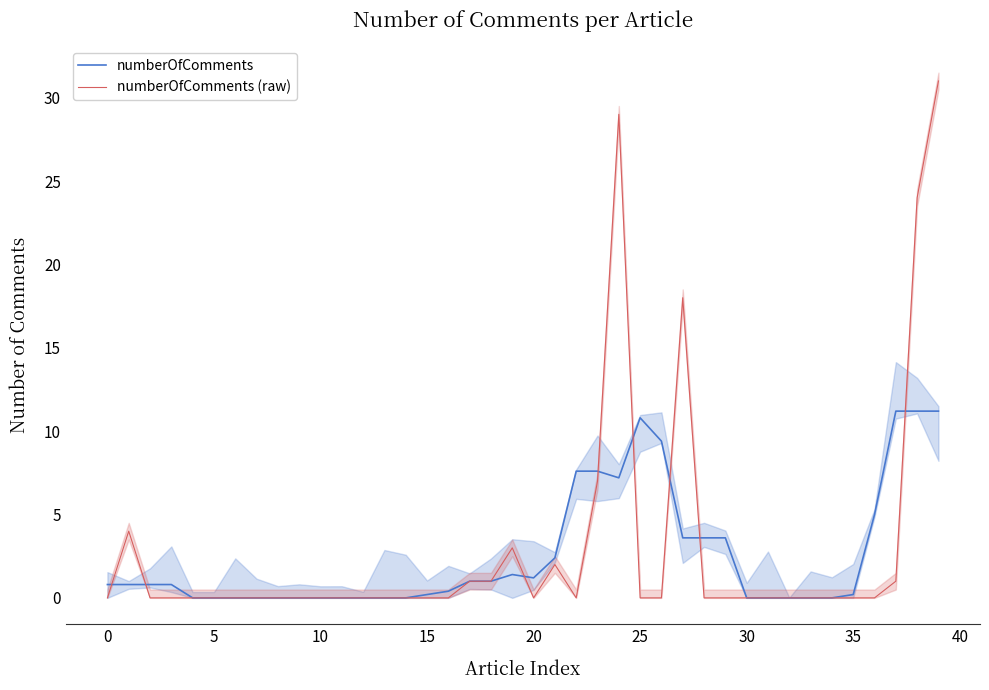

What is the difference between the maximum and minimum values in the numberOfComments (raw) series?

31.0